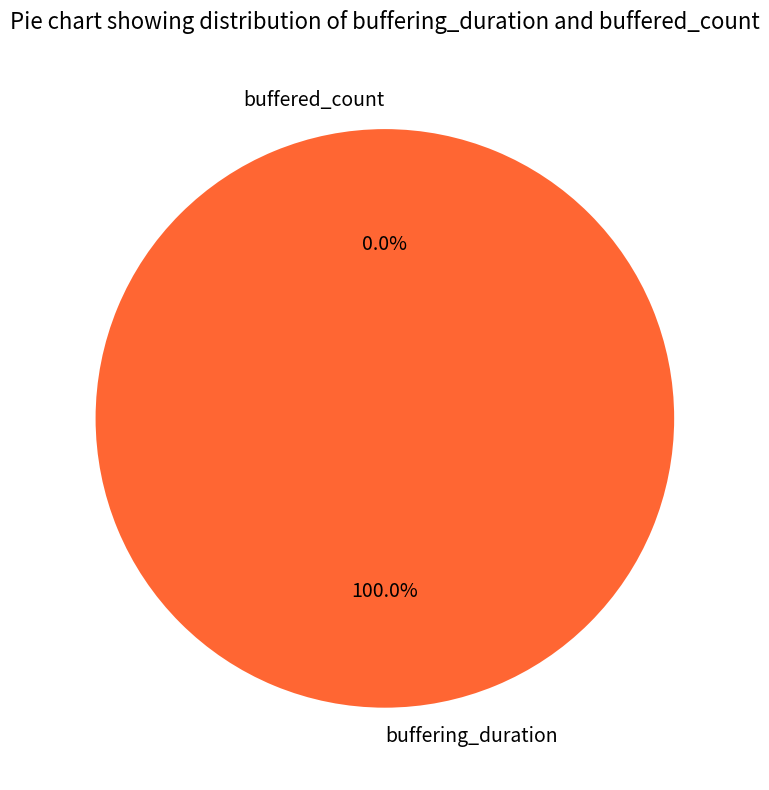

What percentage is NOT represented by buffered_count?

100.0%